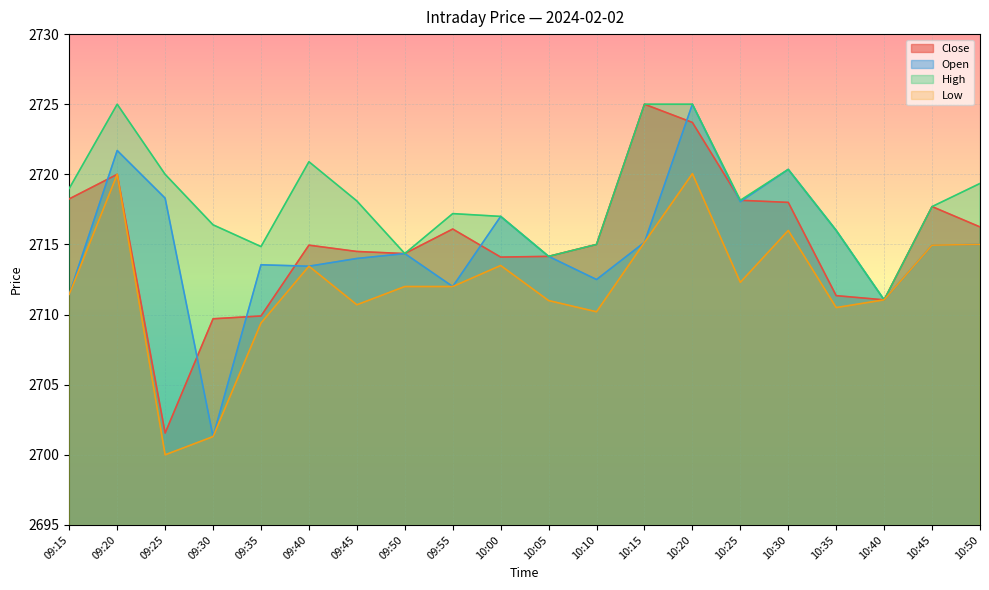

How many interior local valleys does the Open series have?

6